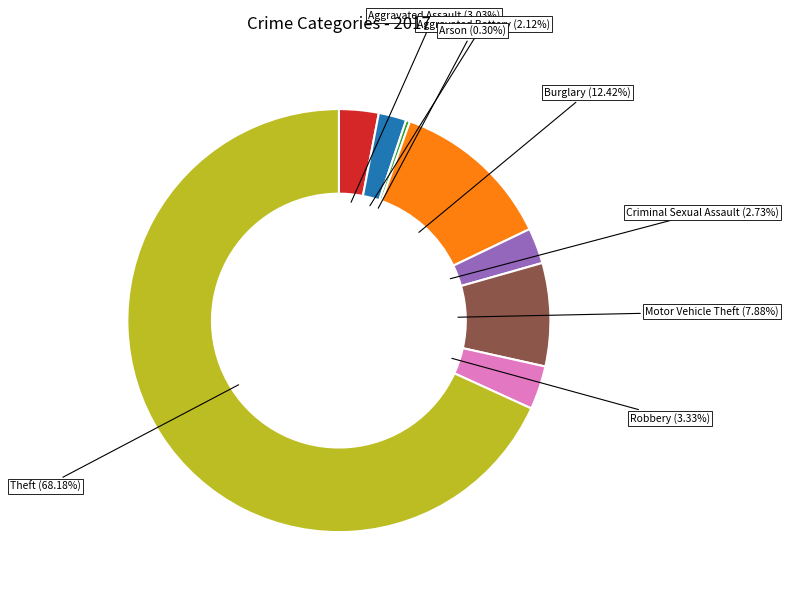

How many segments does this pie chart have?

8